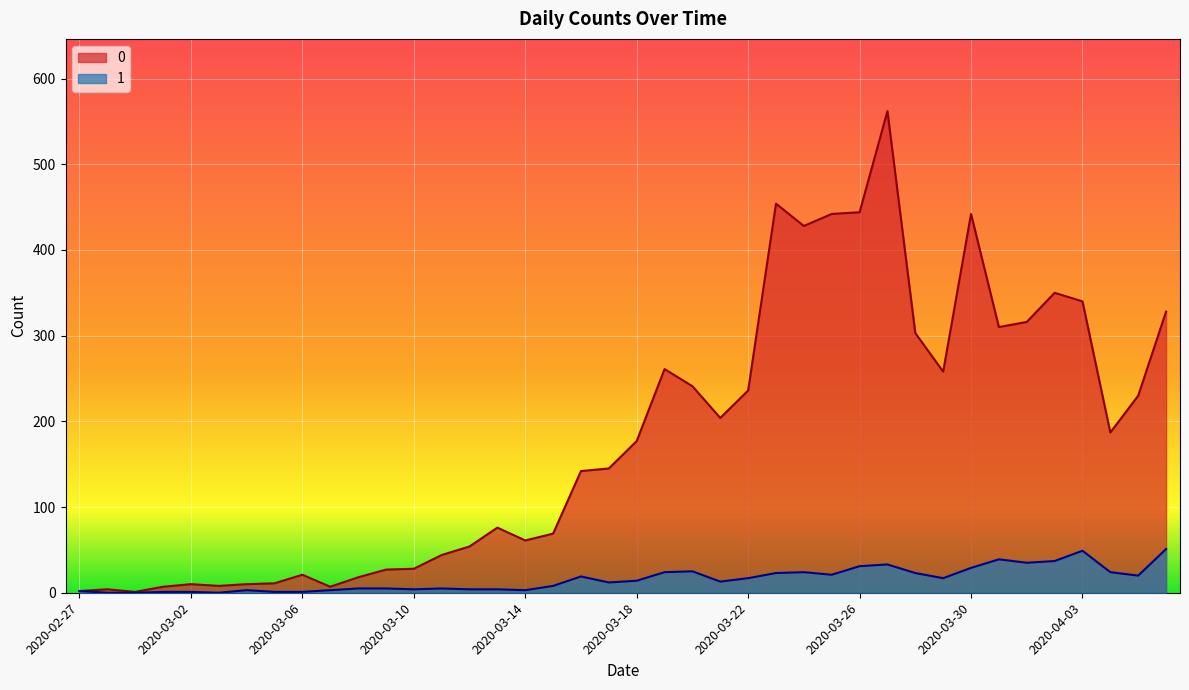

What are all the series names shown in the legend?

0, 1